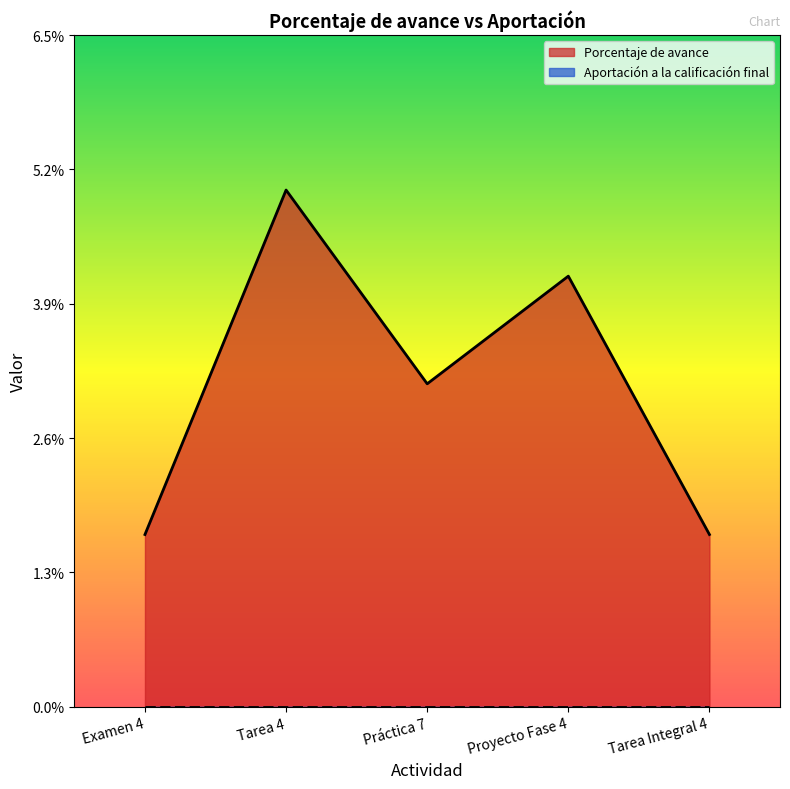

Does the chart display data point markers on the line(s)?

No